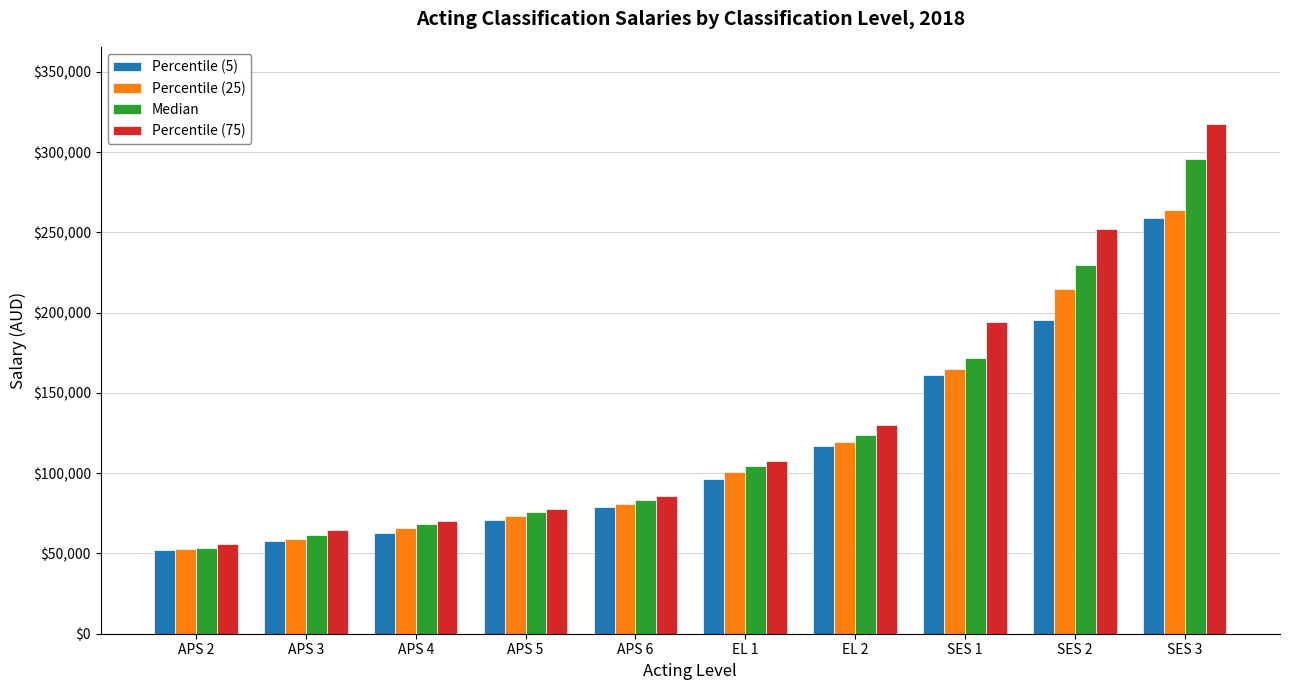

What are all the series names shown in the legend?

Percentile (5), Percentile (25), Median, Percentile (75)